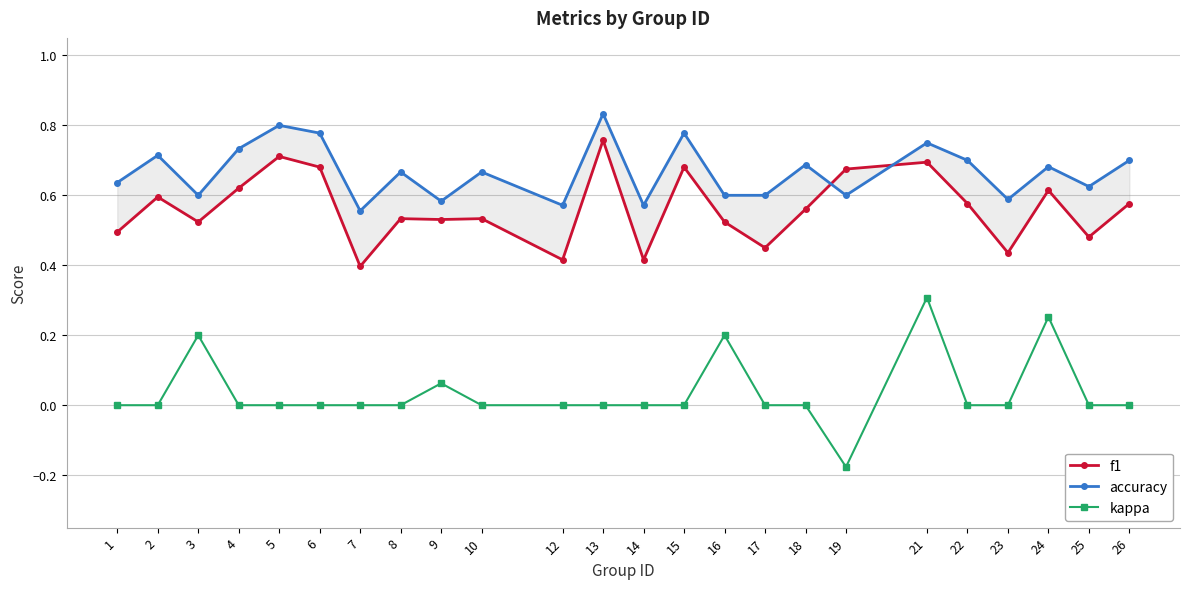

What is the spread (max minus min) of values at 21?

0.4